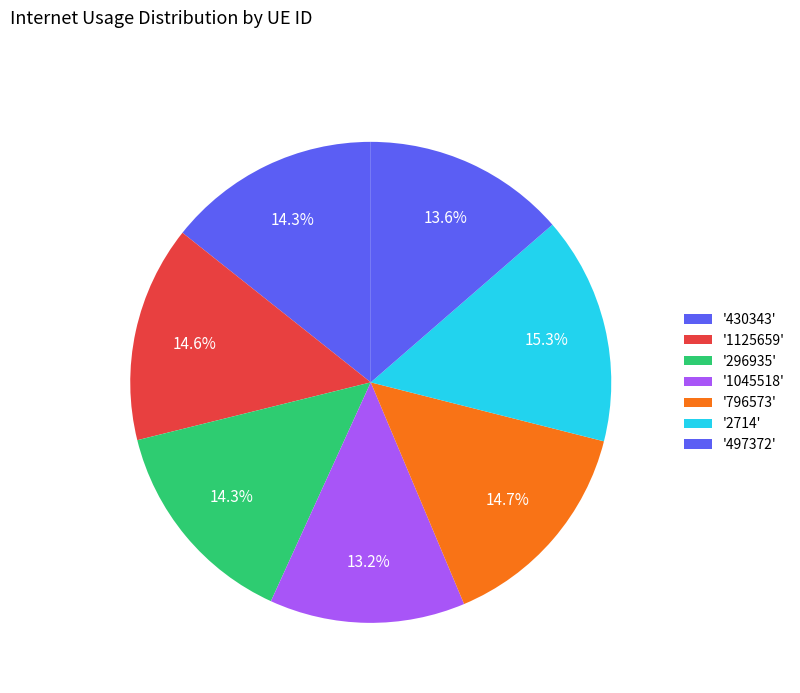

Rank the categories by value from lowest to highest.

1045518, 497372, 430343, 296935, 1125659, 796573, 2714